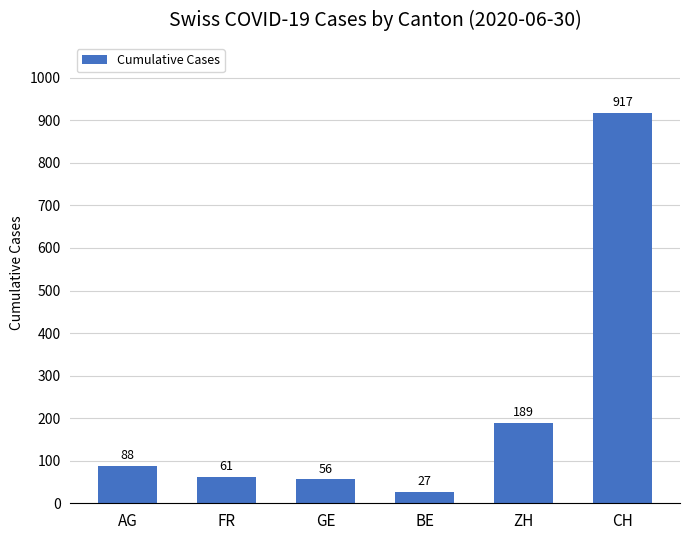

What is the change in value from GE to ZH?

+133